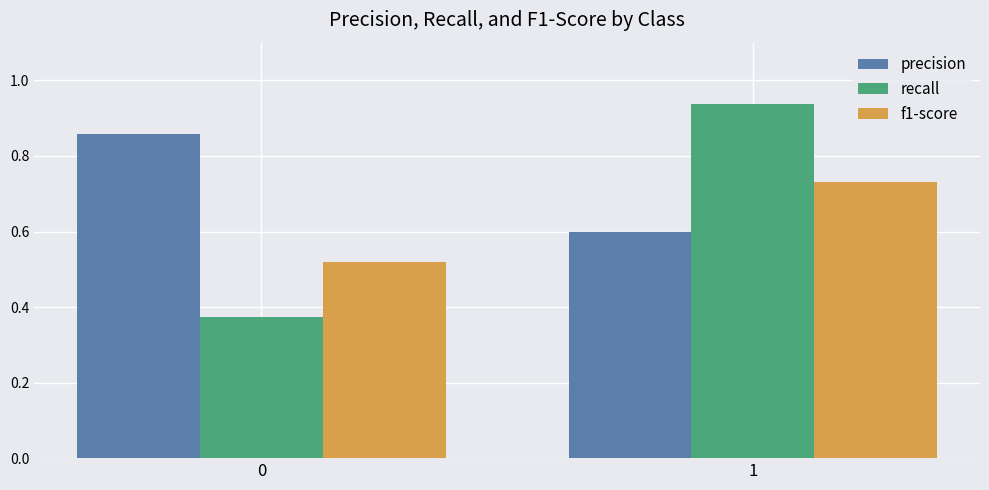

What is the sum of the recall values at 0 and 1?

1.3